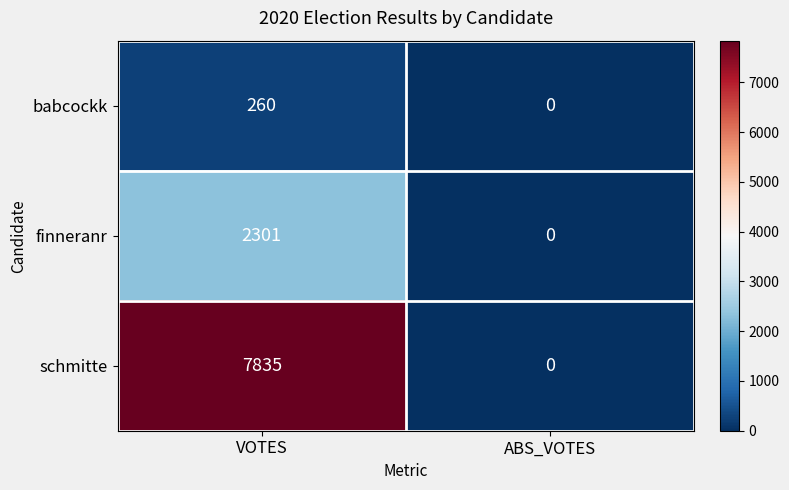

List the series in order of their overall mean, highest first.

schmitte, finneranr, babcockk